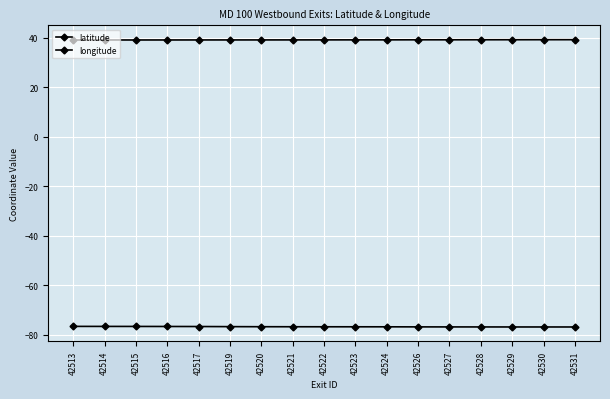

What is the approximate value of latitude at 42523?

39.2